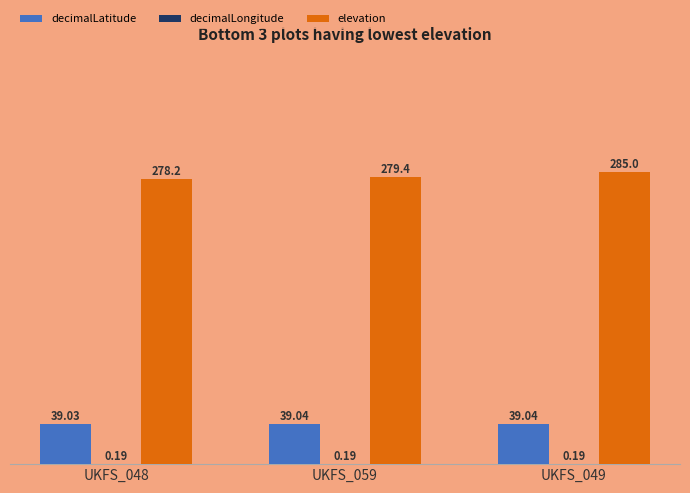

The elevation series shows 146.2 at UKFS_048. True or false?

False